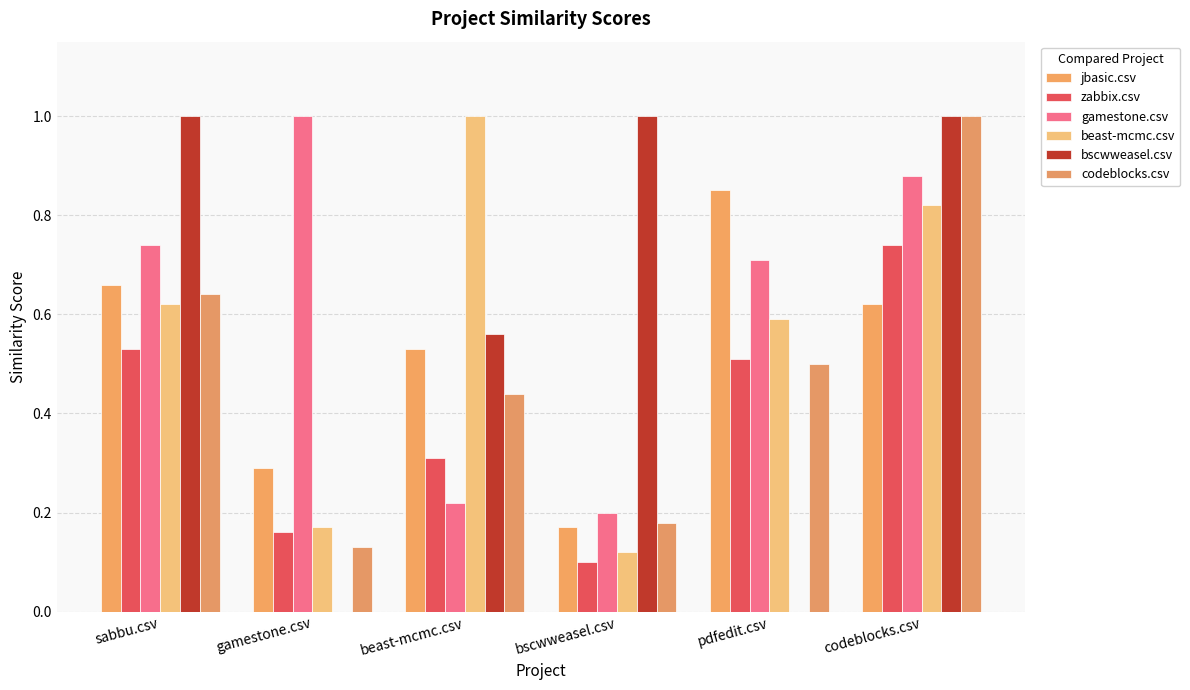

What value does the gamestone.csv series have at beast-mcmc.csv?

0.2